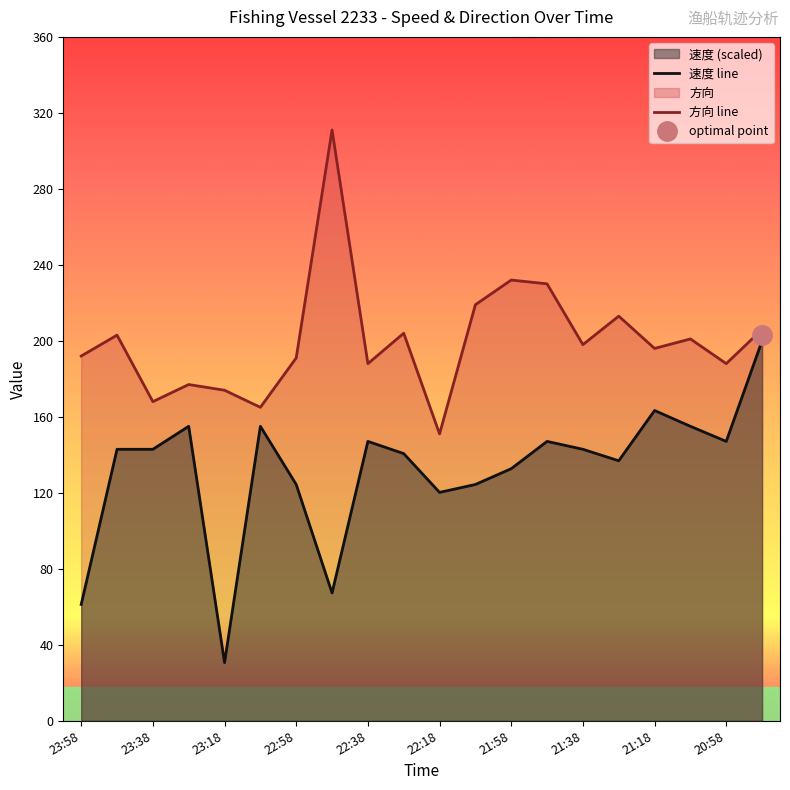

What is the difference between the maximum and second lowest values in the 速度 line series?

138.8